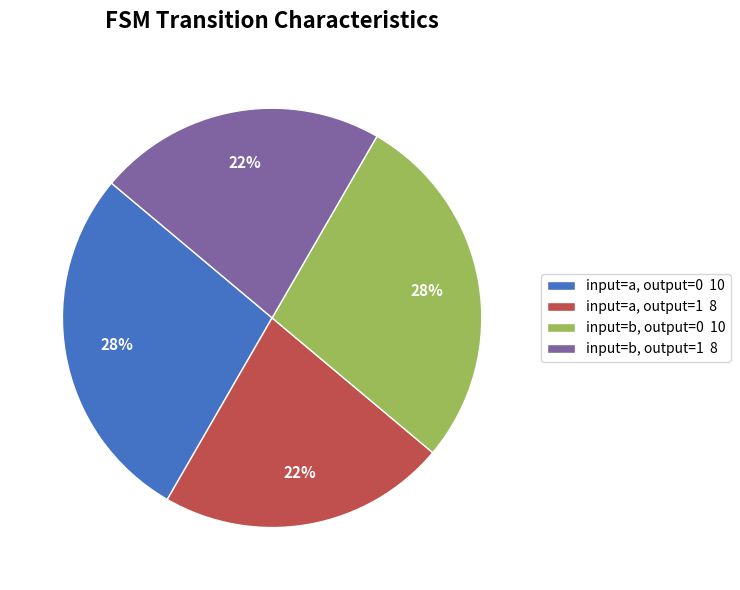

Count the number of slices in the pie.

4